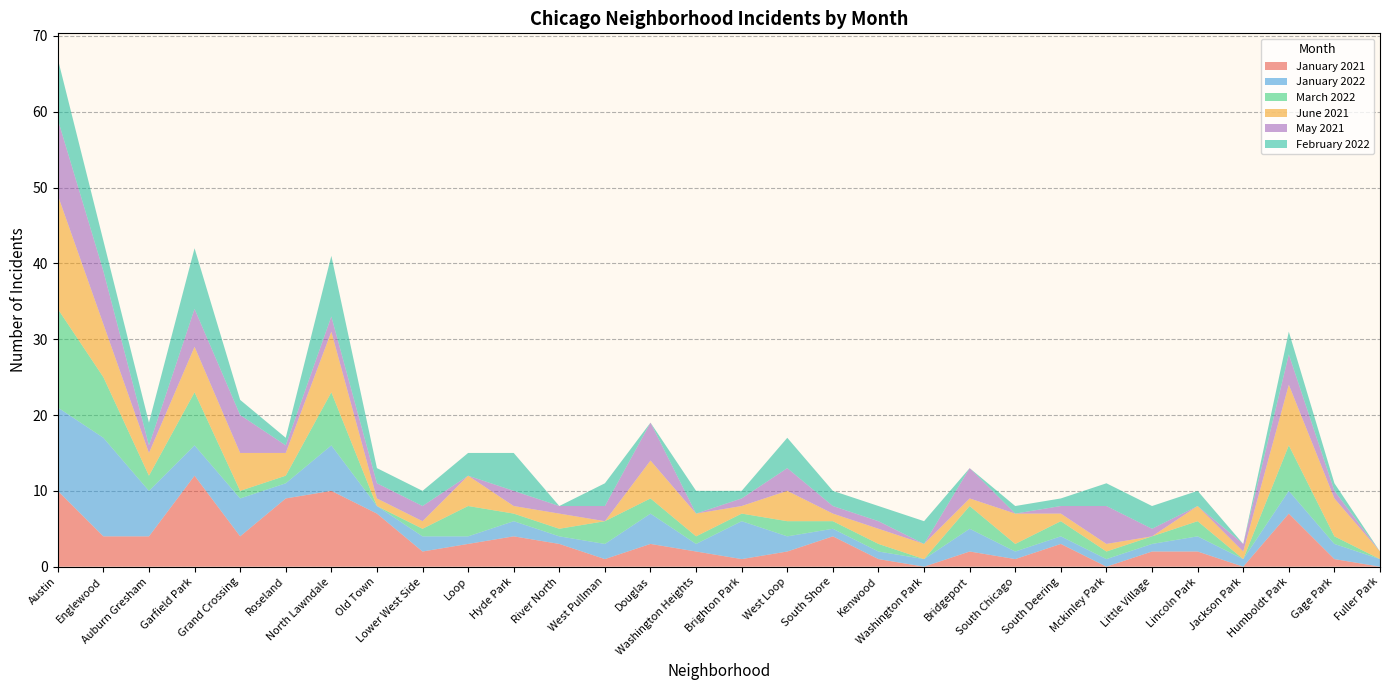

Reading left to right, what are all the values shown in this chart?

January 2021: 10	4	4	12	4	9	10	7	2	3	4	3	1	3	2	1	2	4	1	0	2	1	3	0	2	2	0	7	1	0
January 2022: 11	13	6	4	5	2	6	1	2	1	2	1	2	4	1	5	2	1	1	1	3	1	1	1	1	2	1	3	2	1
March 2022: 13	8	2	7	1	1	7	0	1	4	1	1	3	2	1	1	2	1	1	0	3	1	2	1	1	2	0	6	1	0
June 2021: 15	7	3	6	5	3	8	1	1	4	1	2	0	5	3	1	4	1	2	2	1	4	1	1	0	2	1	8	5	1
May 2021: 10	7	1	5	5	1	2	2	2	0	2	1	2	5	0	1	3	1	1	0	4	0	1	5	1	0	1	4	1	0
February 2022: 8	4	3	8	2	1	8	2	2	3	5	0	3	0	3	1	4	2	2	3	0	1	1	3	3	2	0	3	1	0